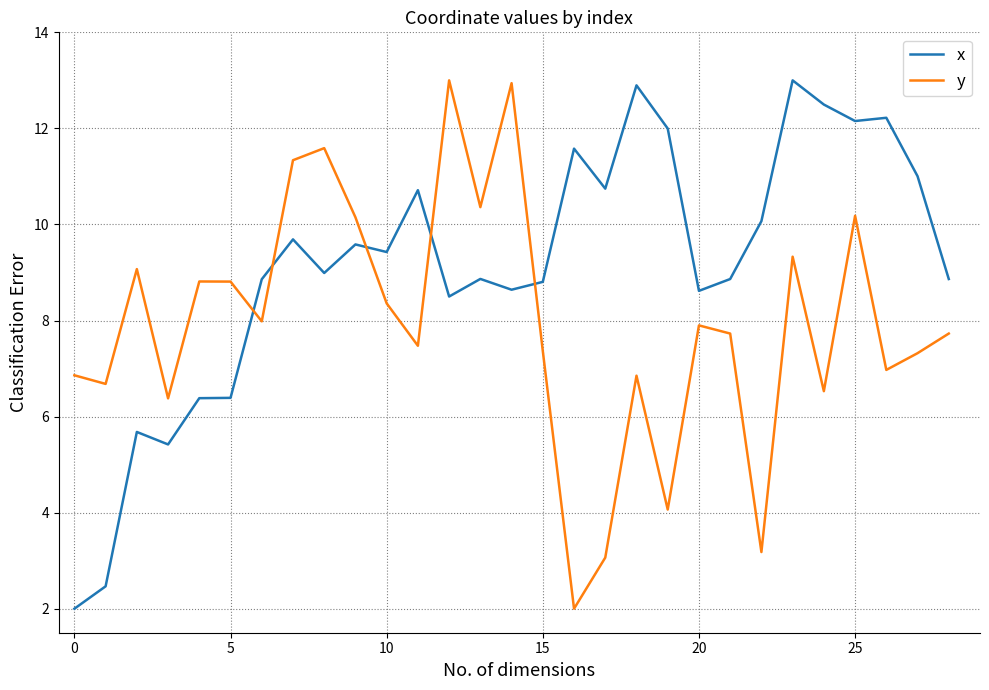

What is the difference between the maximum and minimum values in the y series?

11.0